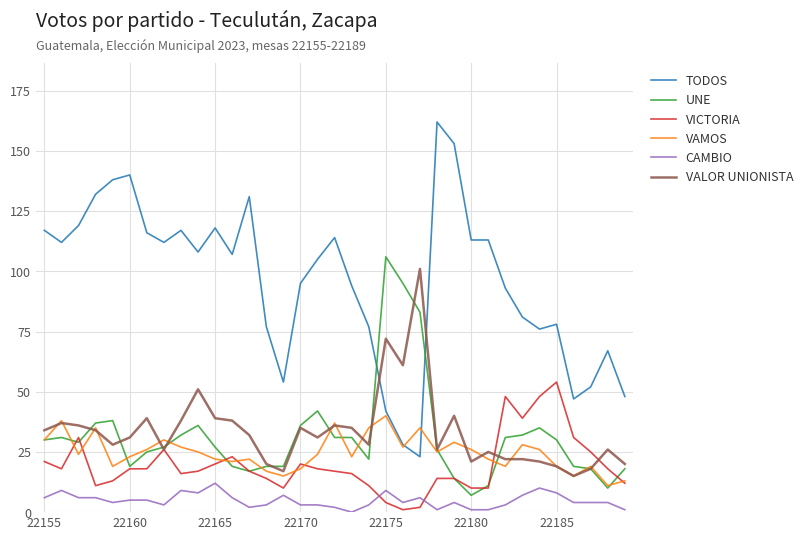

True or false: CAMBIO and UNE cross at least once.

False